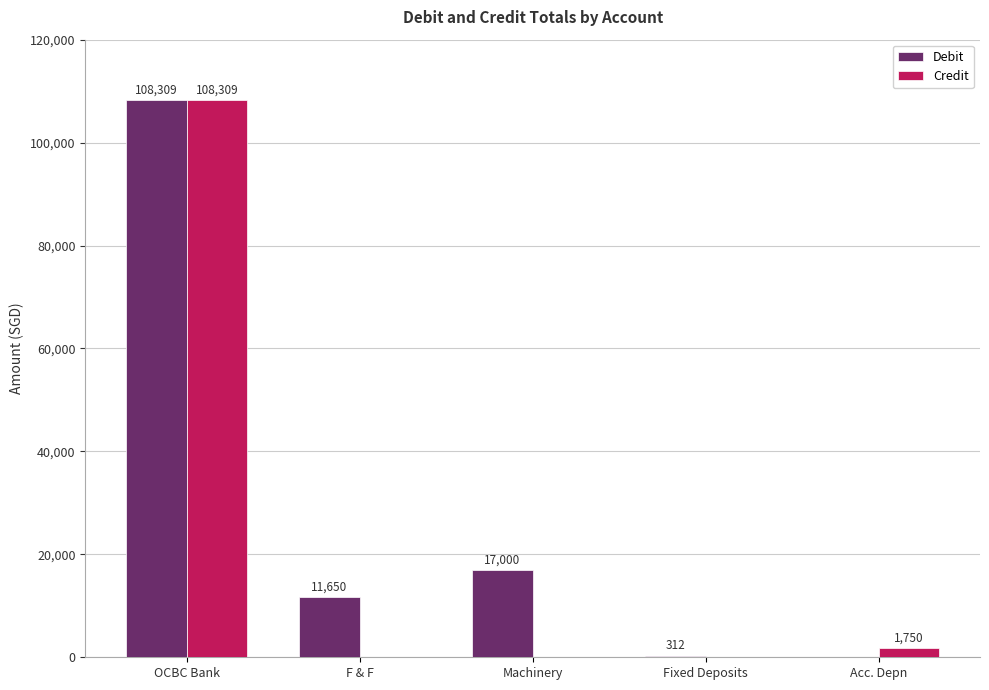

Which series changed the most between F & F and Acc. Depn?

Debit